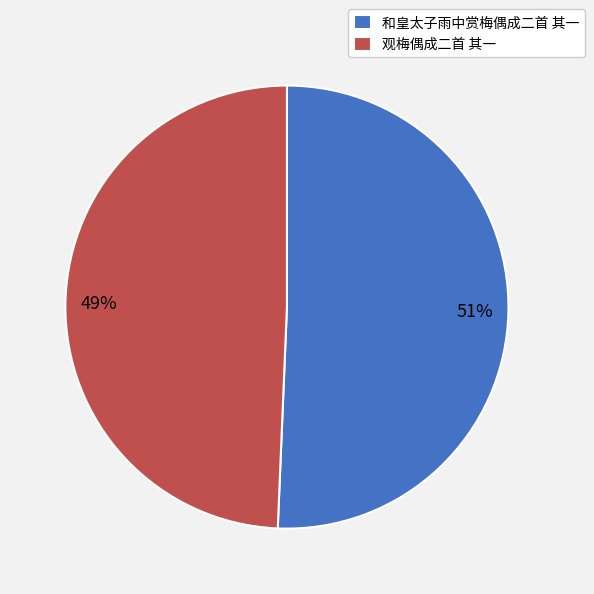

To the nearest percent, what portion does 和皇太子雨中赏梅偶成二首 其一 represent?

51%